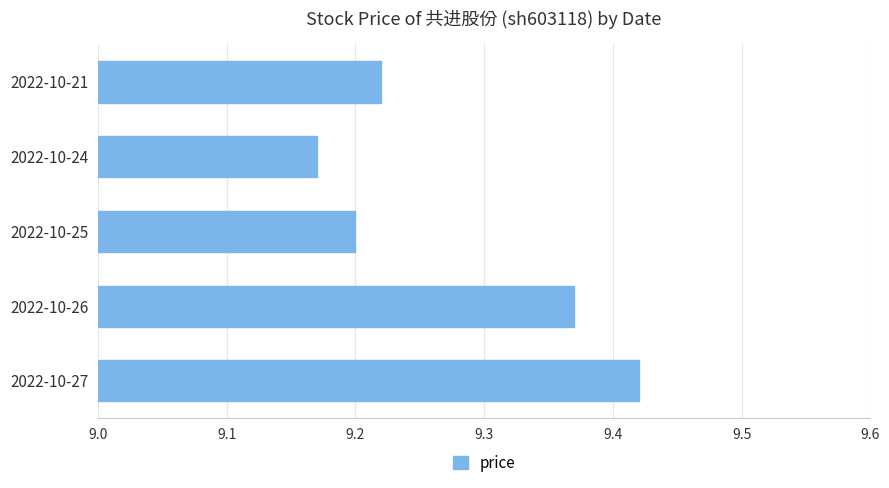

The chart shows a value of 5.9 at 2022-10-26. True or false?

False